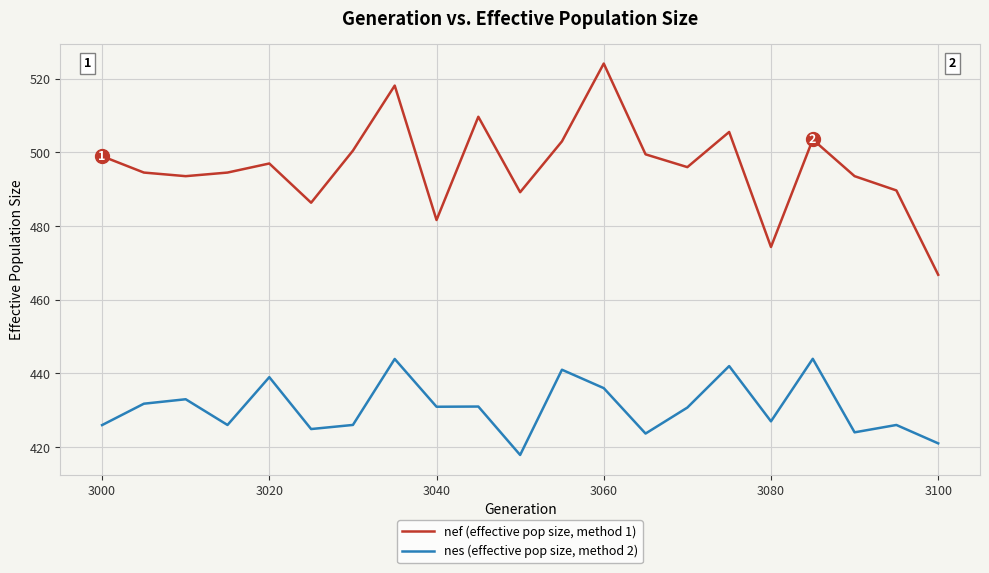

True or false: nes (effective pop size, method 2) and nef (effective pop size, method 1) intersect in this chart.

False